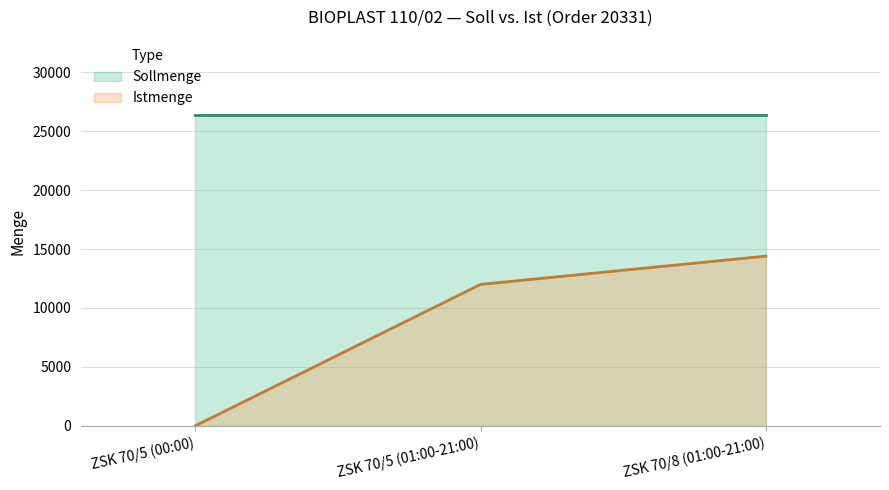

At which category is the sum across all series the highest?

ZSK 70/8 (01:00-21:00)